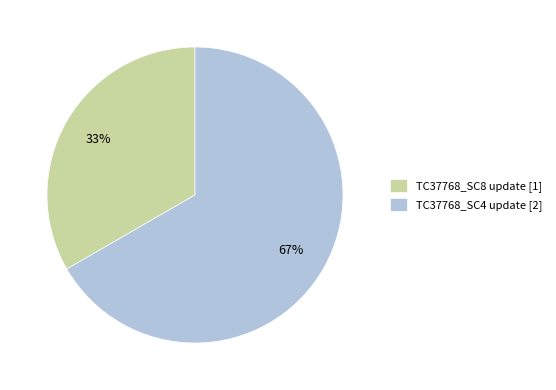

How many segments does this pie chart have?

2